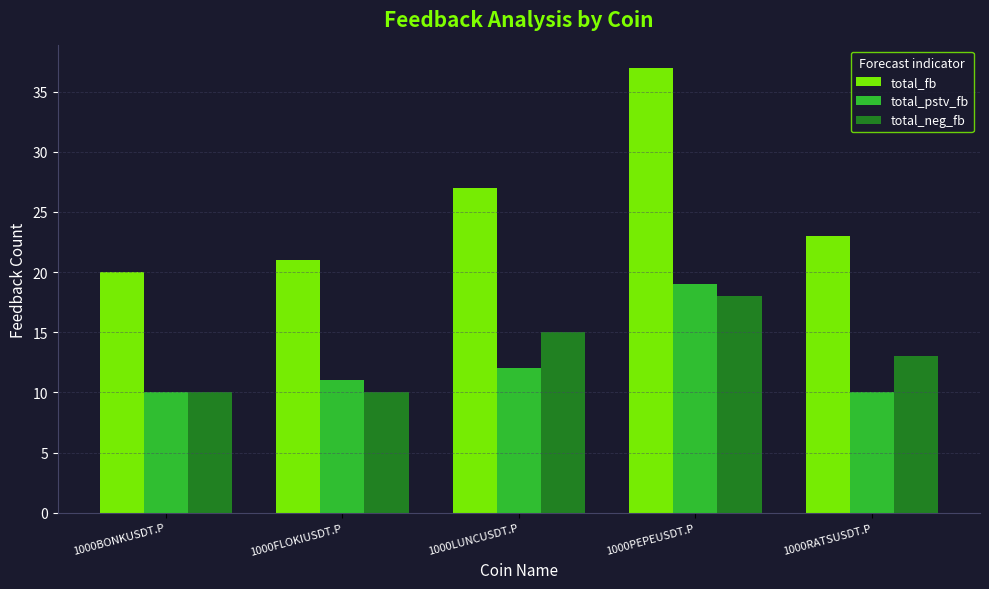

How many series are shown in this chart?

3